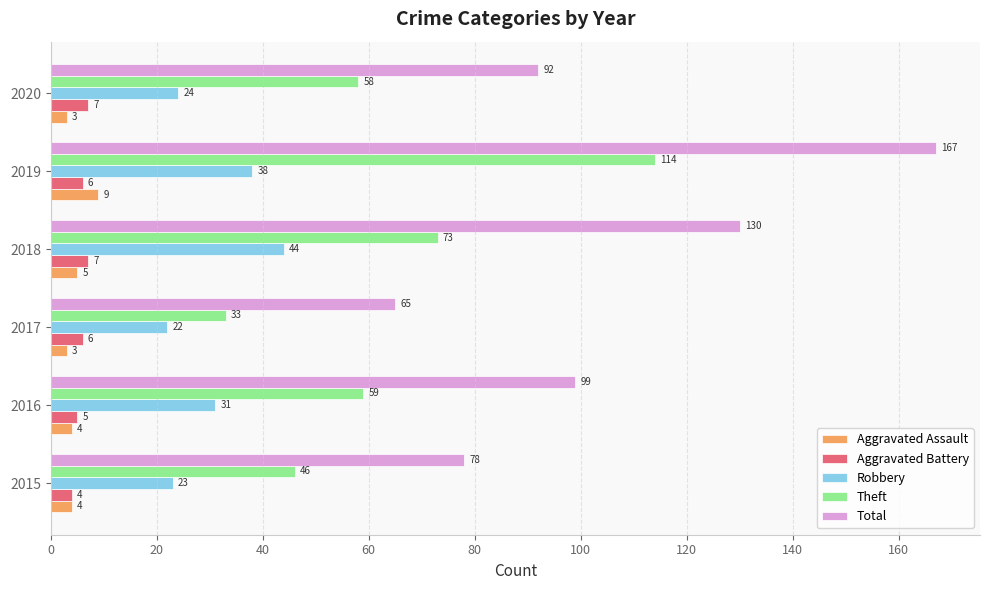

What is the average value of the Total series?

105